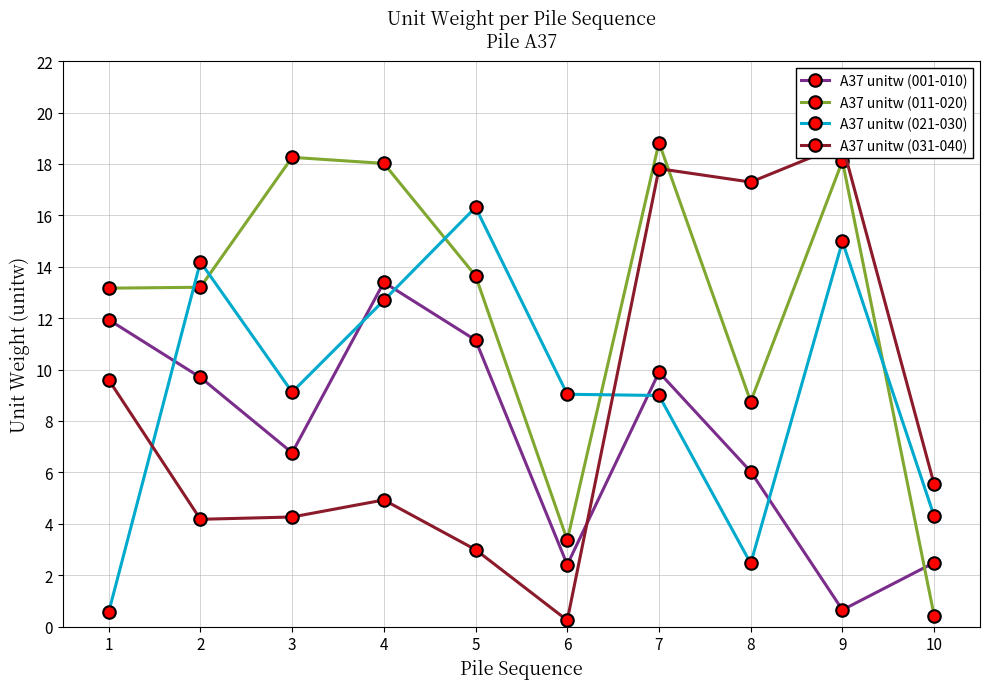

How many lines are shown in the chart?

4